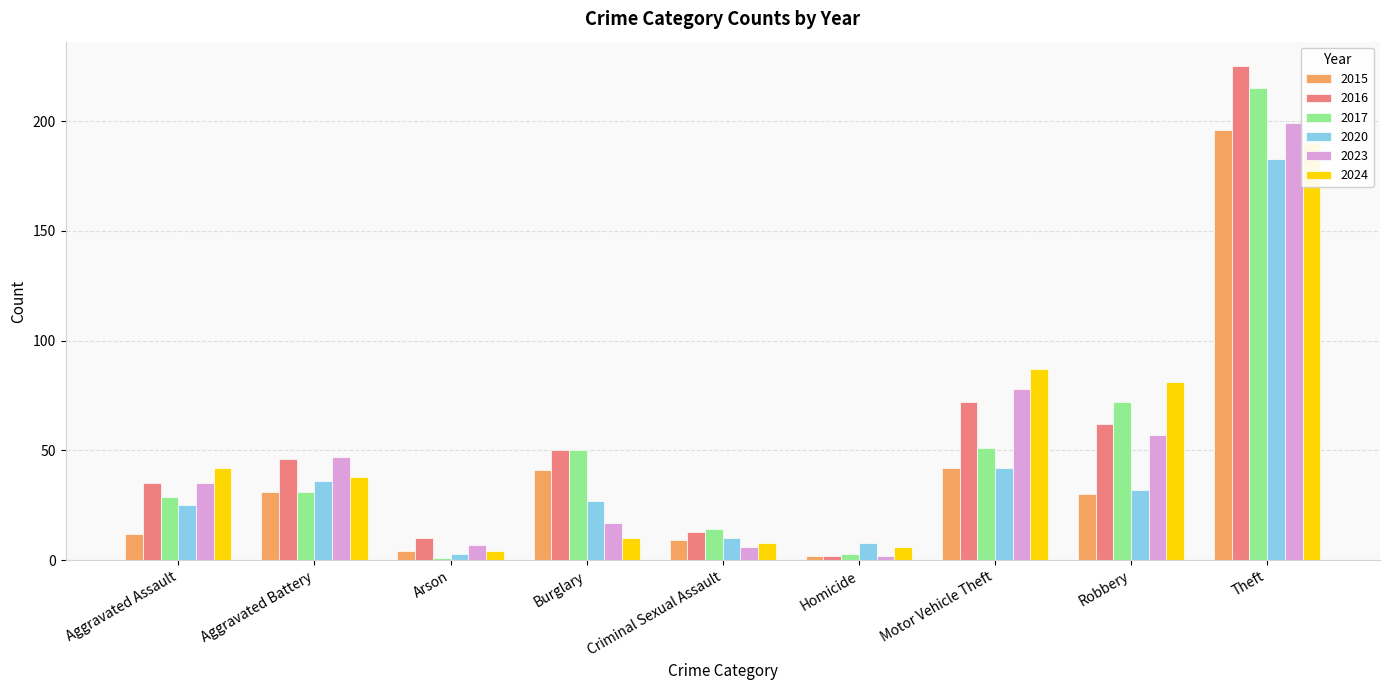

At which category is the sum across all series the highest?

Theft